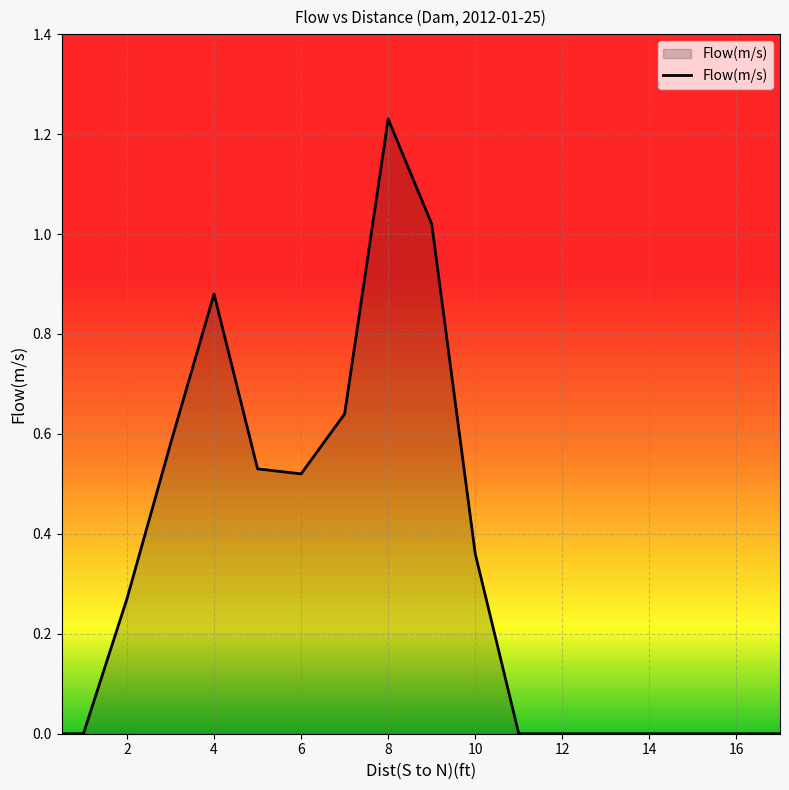

Is it true that the value at 16 is 0.0?

True